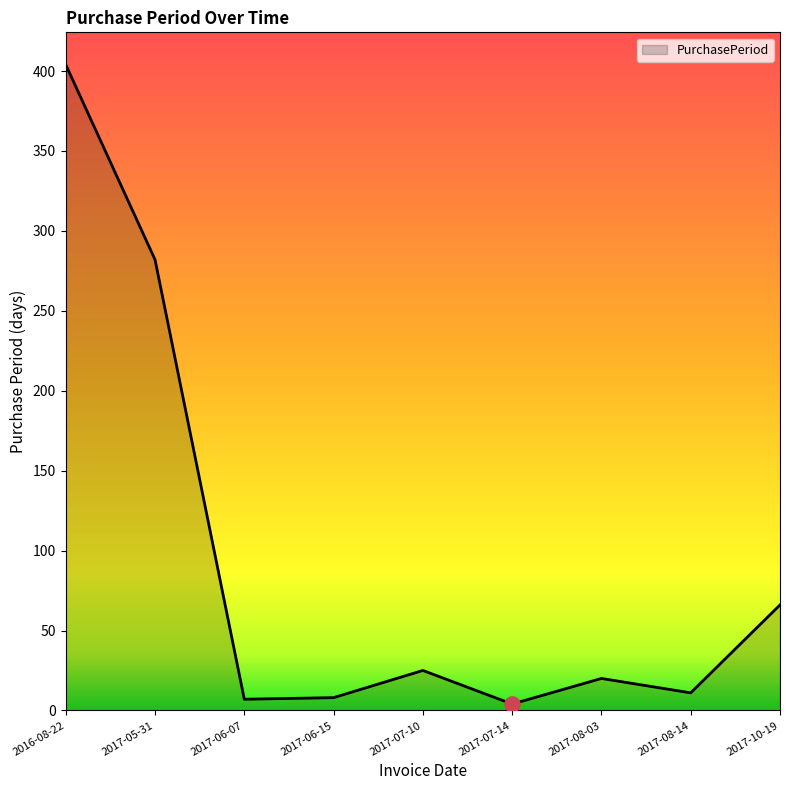

Between 2017-10-19 and 2017-06-07, which is larger?

2017-10-19